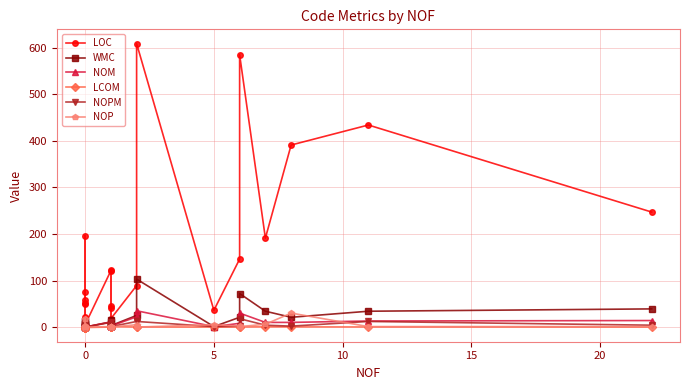

True or false: NOP and LOC cross at least once.

False